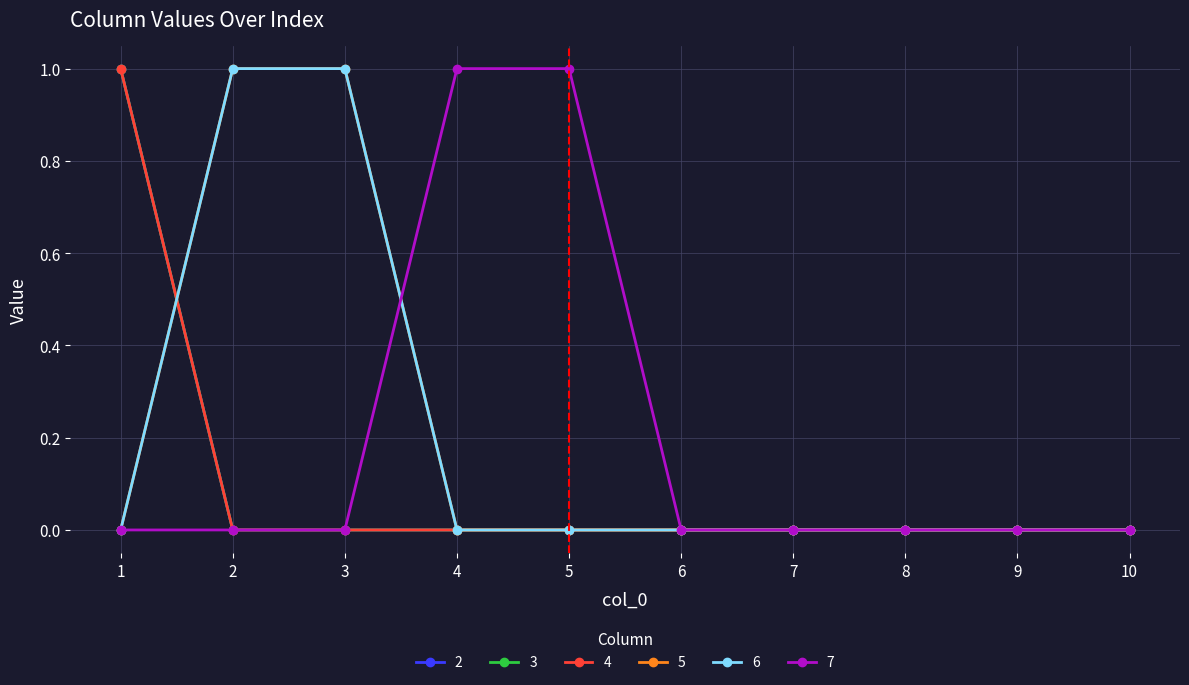

Does the chart have visible grid lines?

Yes